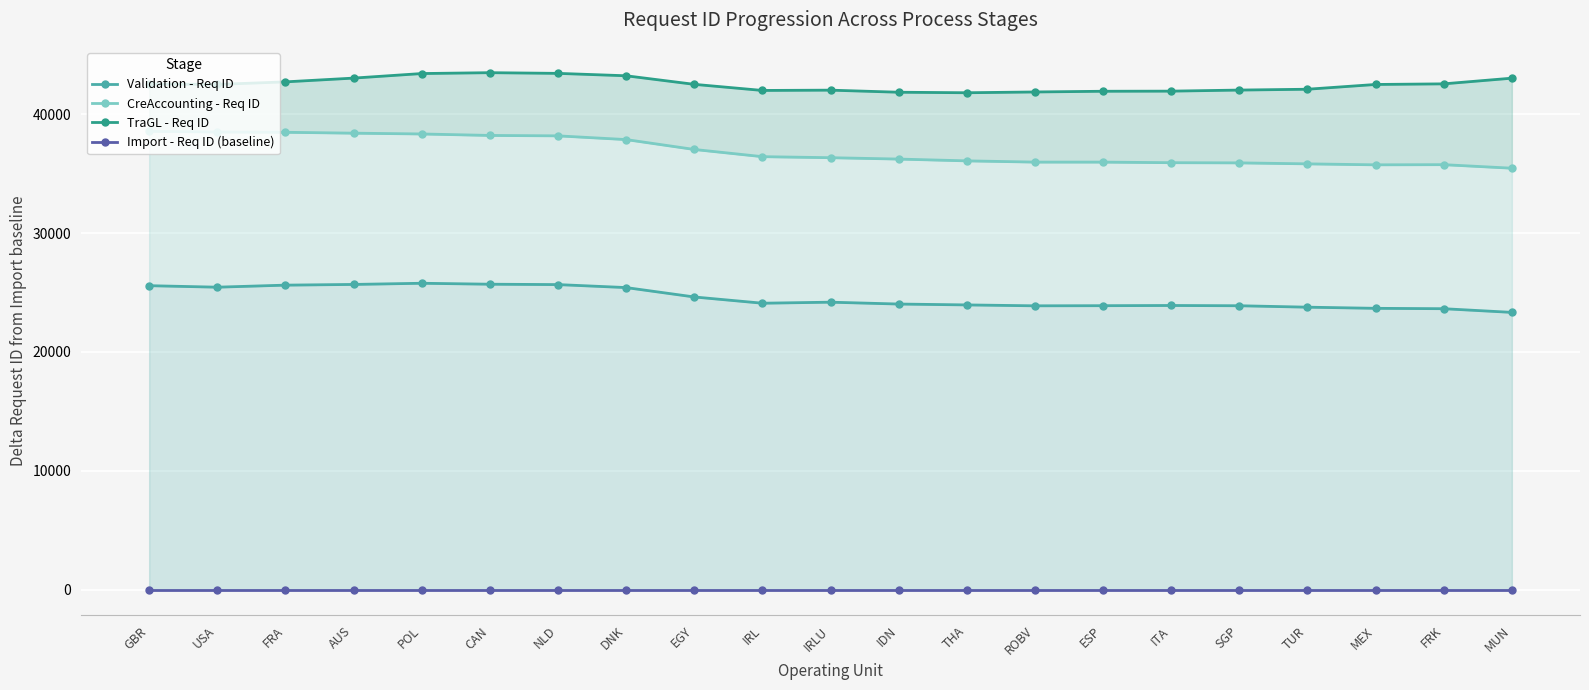

Reading left to right, list all the values displayed in this chart.

Validation - Req ID: GBR=25571	USA=25445	FRA=25617	AUS=25676	POL=25775	CAN=25695	NLD=25663	DNK=25412	EGY=24622	IRL=24096	IRLU=24183	IDN=24027	THA=23953	ROBV=23877	ESP=23888	ITA=23905	SGP=23883	TUR=23763	MEX=23666	FRK=23634	MUN=23325
CreAccounting - Req ID: GBR=38558	USA=38501	FRA=38477	AUS=38403	POL=38336	CAN=38212	NLD=38177	DNK=37864	EGY=37032	IRL=36426	IRLU=36339	IDN=36224	THA=36073	ROBV=35969	ESP=35968	ITA=35919	SGP=35904	TUR=35821	MEX=35739	FRK=35753	MUN=35455
TraGL - Req ID: GBR=42538	USA=42503	FRA=42719	AUS=43036	POL=43419	CAN=43492	NLD=43434	DNK=43232	EGY=42511	IRL=41997	IRLU=42022	IDN=41847	THA=41804	ROBV=41869	ESP=41929	ITA=41939	SGP=42029	TUR=42099	MEX=42500	FRK=42552	MUN=43030
Import - Req ID (baseline): GBR=0	USA=0	FRA=0	AUS=0	POL=0	CAN=0	NLD=0	DNK=0	EGY=0	IRL=0	IRLU=0	IDN=0	THA=0	ROBV=0	ESP=0	ITA=0	SGP=0	TUR=0	MEX=0	FRK=0	MUN=0